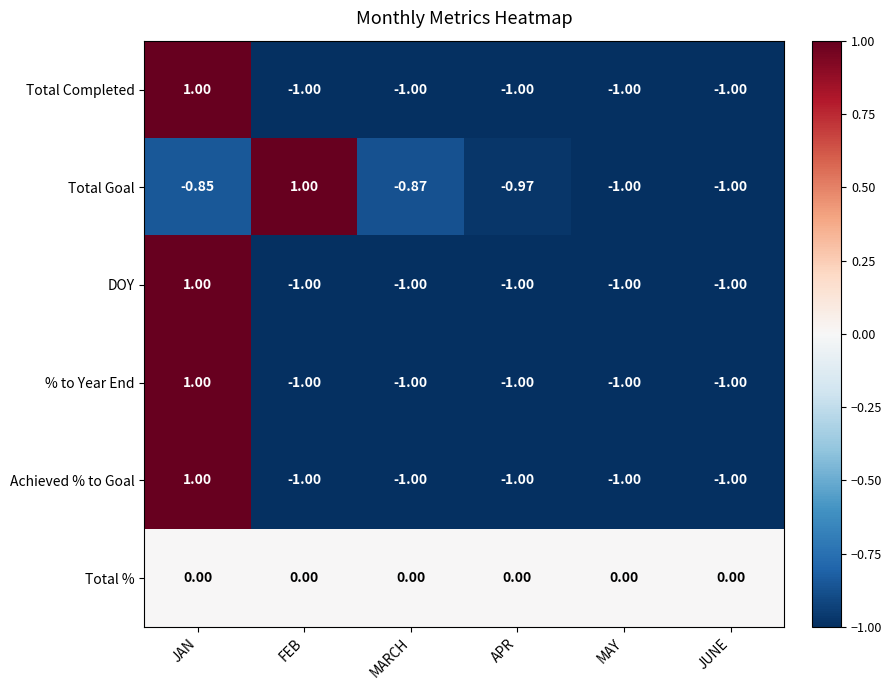

At which label does Total Goal first exceed 0?

FEB